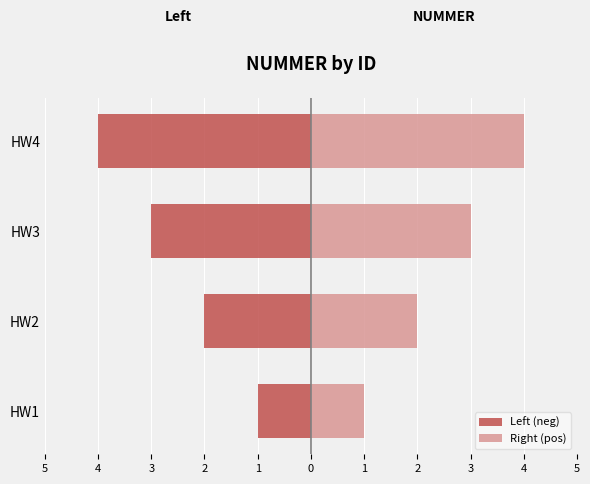

Which series has the largest total across all categories?

Right (pos)